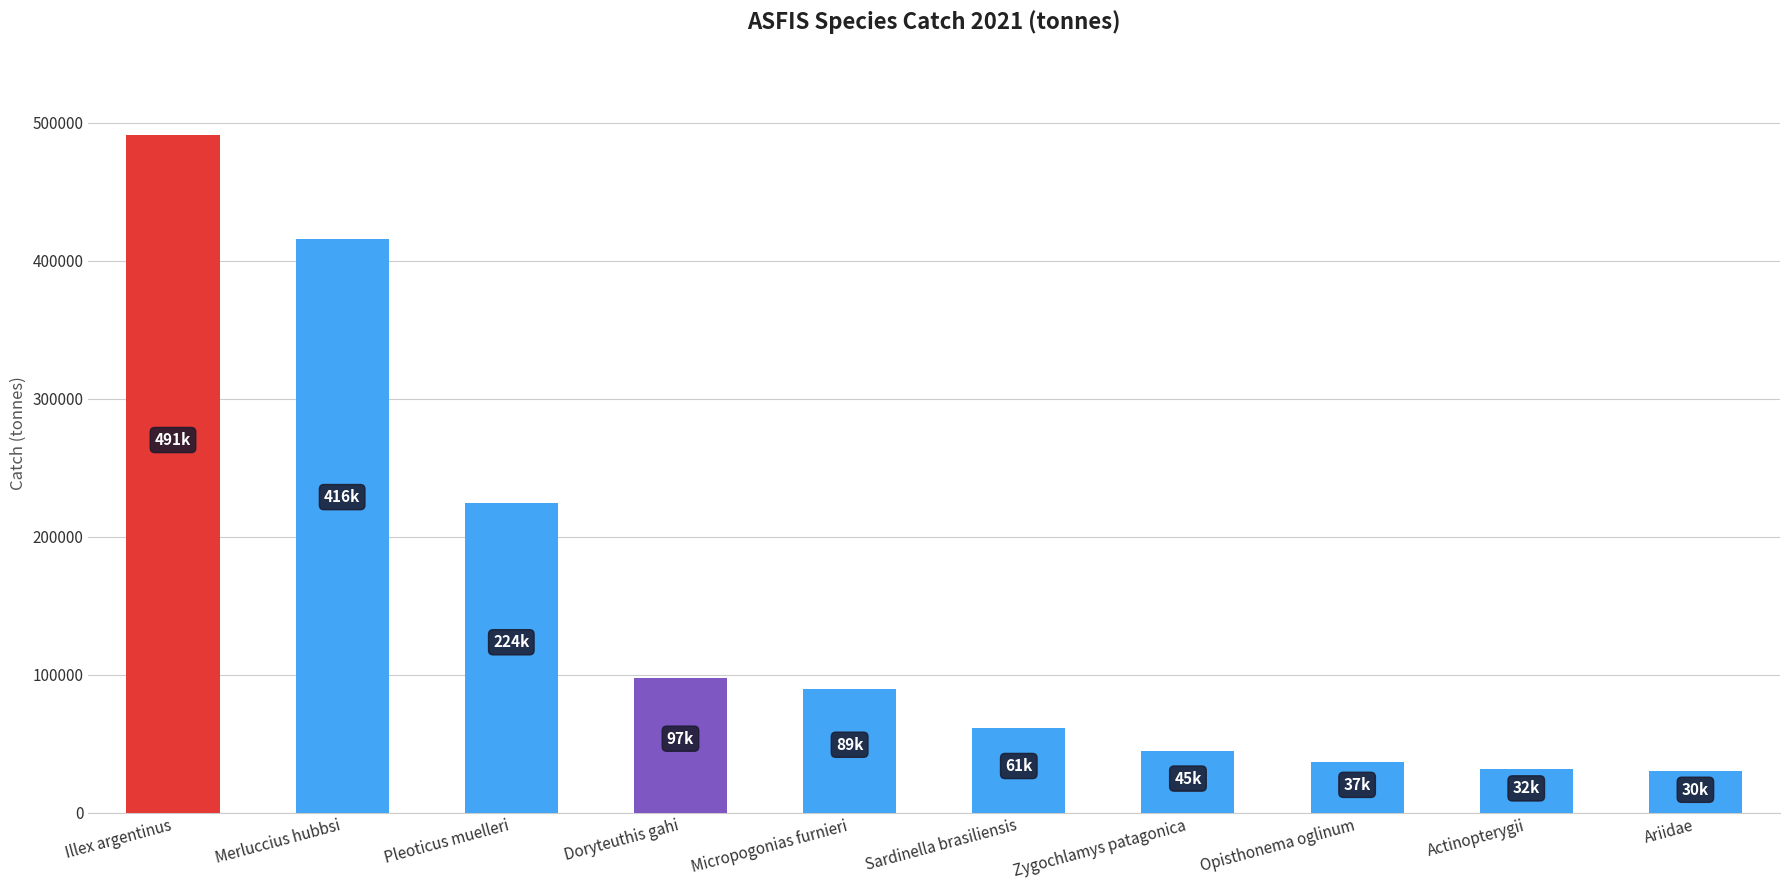

Is it true that the value at Ariidae is 30129.2?

True